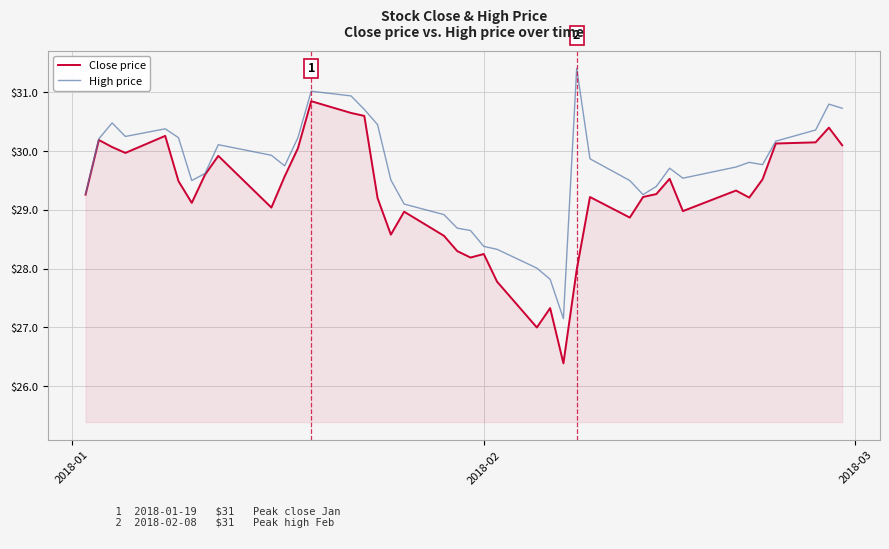

Which series has the largest total across all categories?

High price